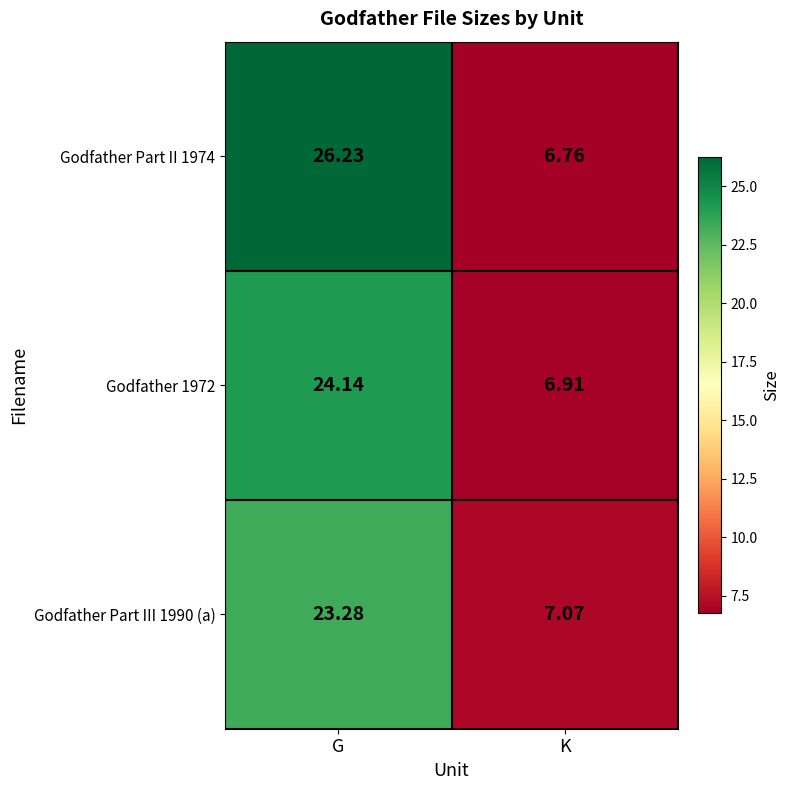

At which label does Godfather Part II 1974 first exceed 26?

G